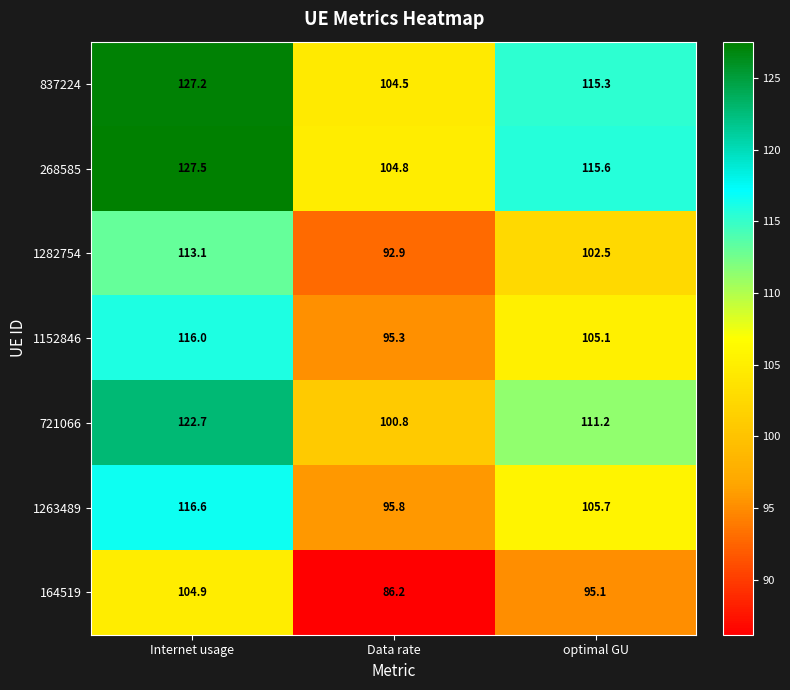

What is the spread (max minus min) of values at Data rate?

18.6